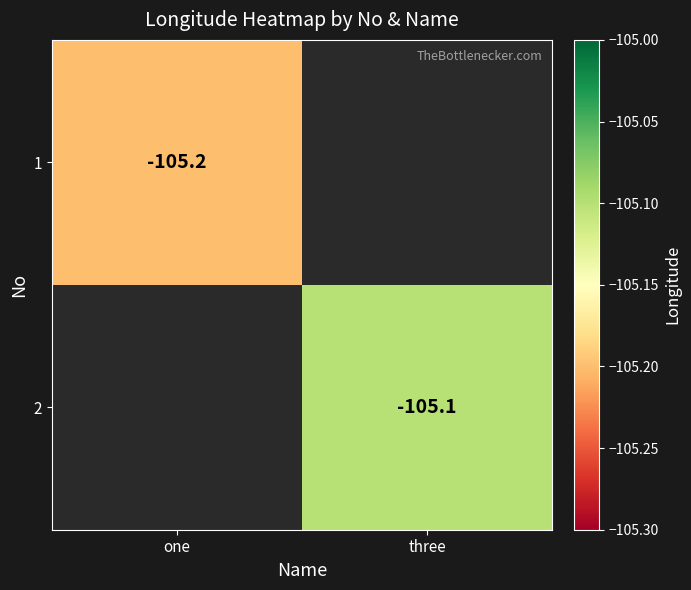

True or false: 1 has a value of -105.2 at one.

True